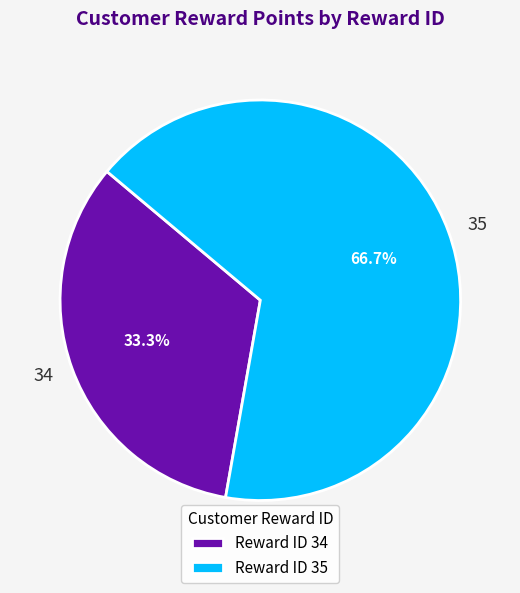

How many segments does this pie chart have?

2